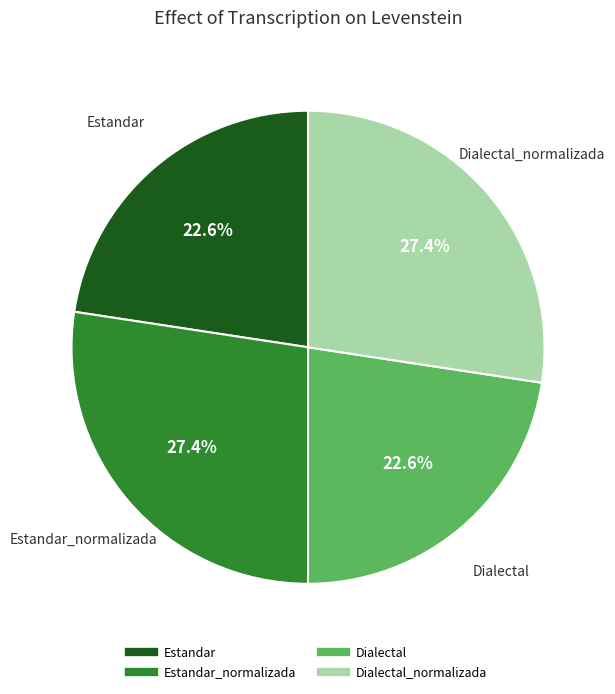

Does any single category account for the majority?

No